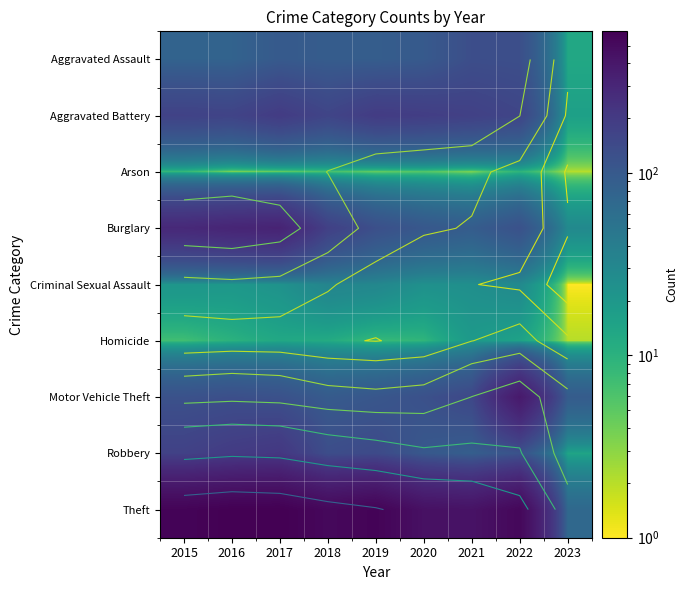

At which category is the sum across all series the highest?

2017